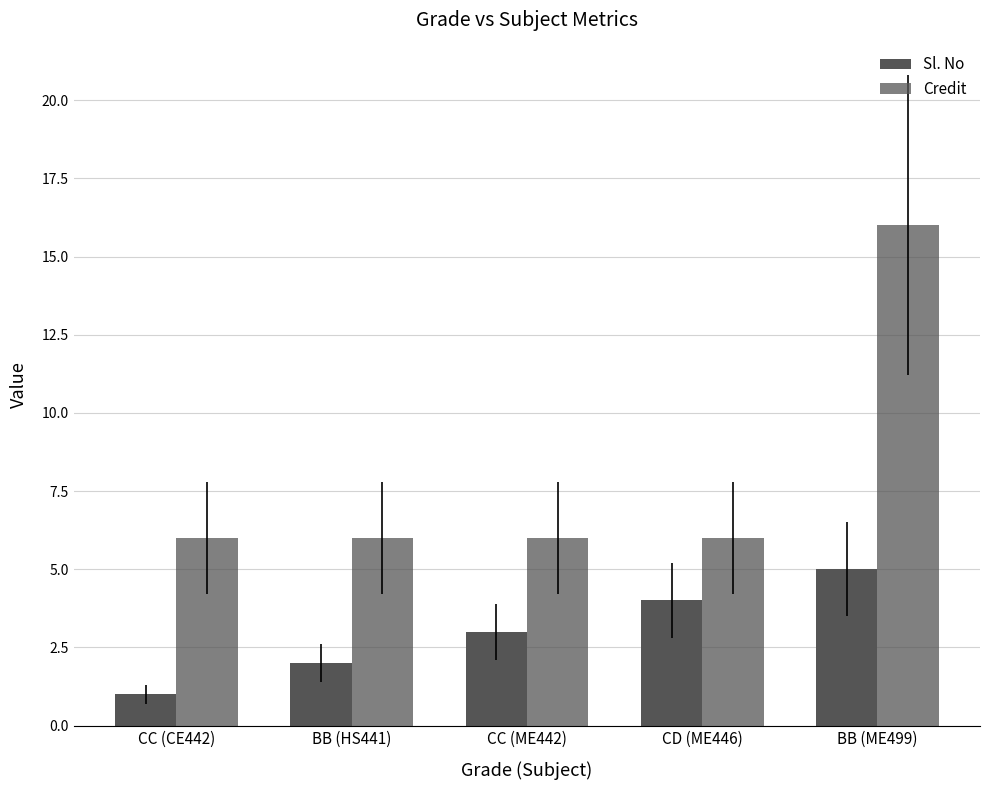

List the labels in order of Sl. No value, smallest first.

CC (CE442), BB (HS441), CC (ME442), CD (ME446), BB (ME499)